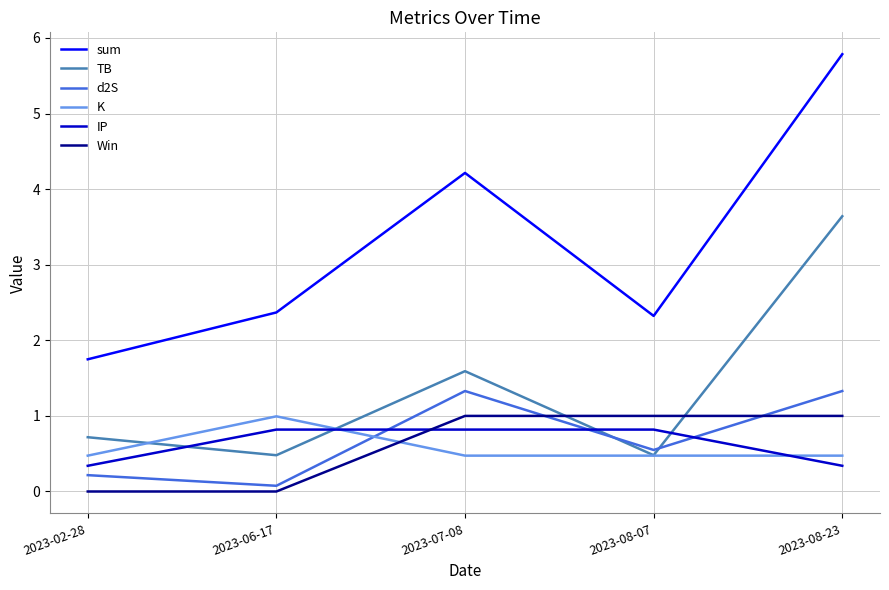

The K series shows 0.5 at 2023-07-08. True or false?

True